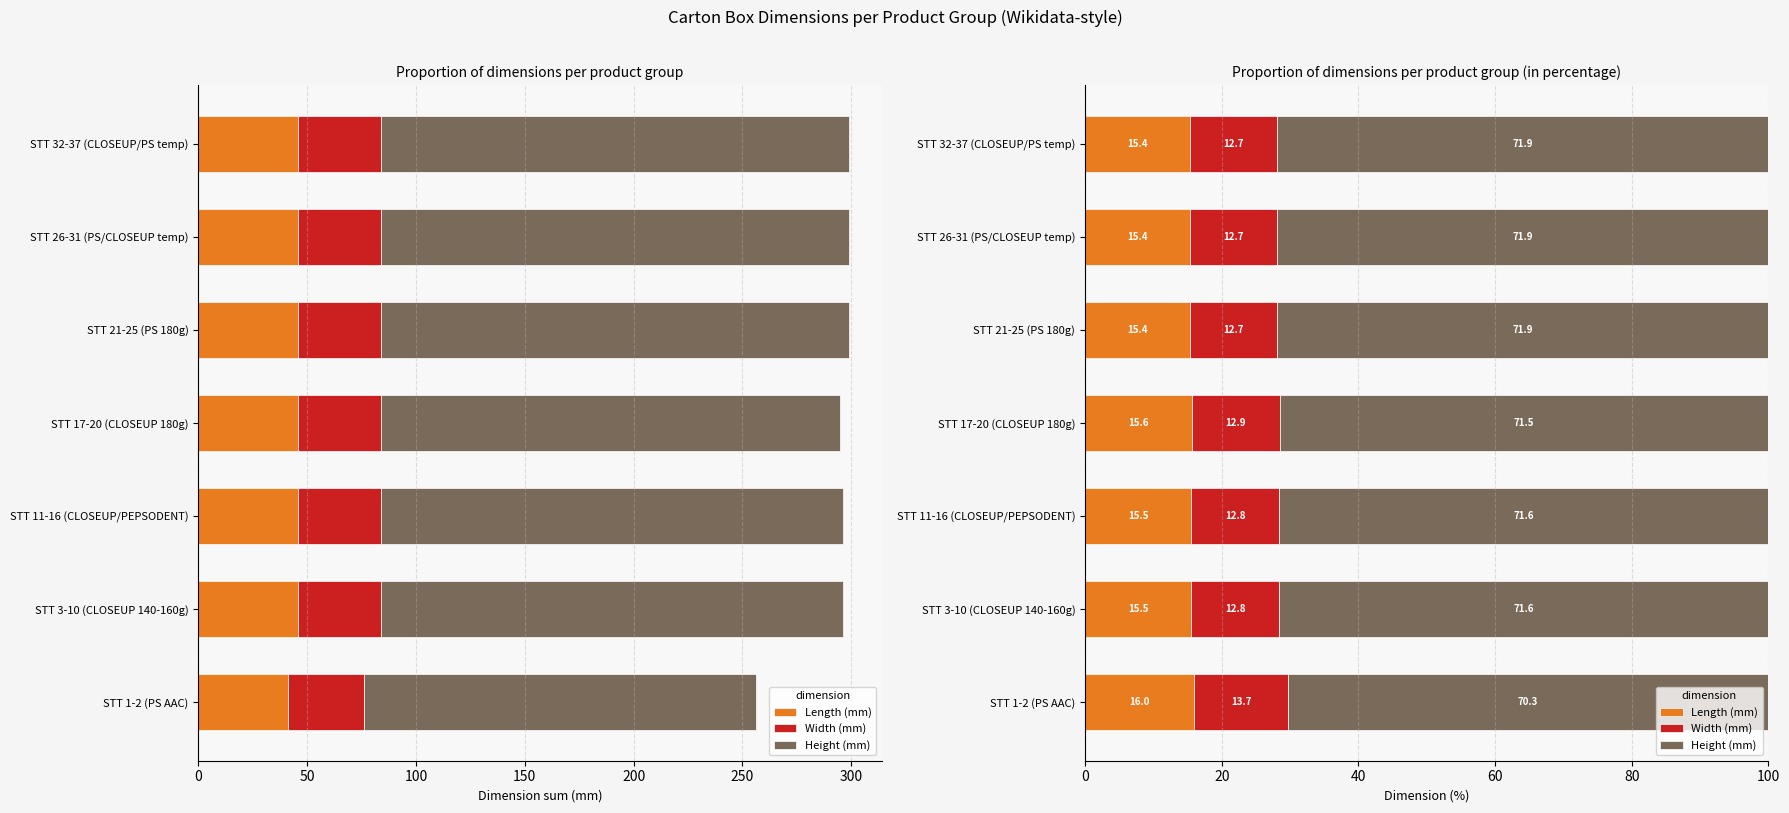

Between STT 3-10 (CLOSEUP 140-160g) and STT 21-25 (PS 180g), which is larger?

STT 3-10 (CLOSEUP 140-160g)